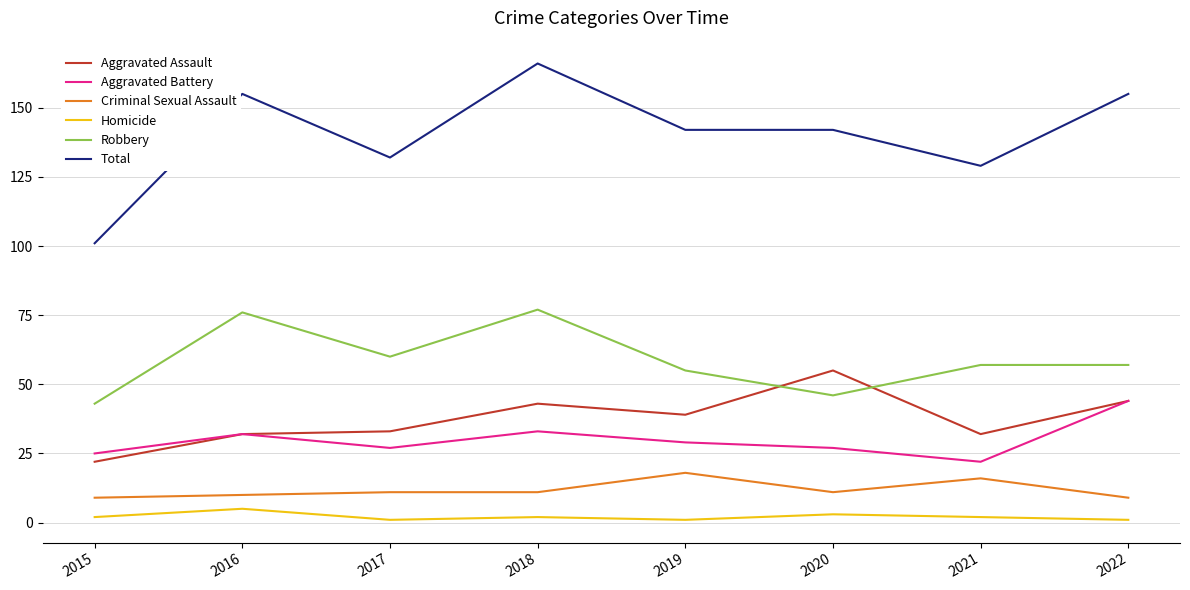

Which series changed the most between 2021 and 2022?

Total